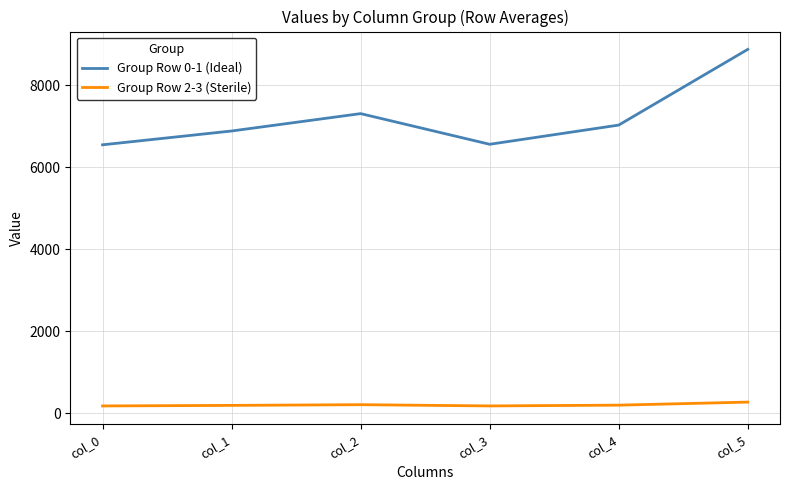

Rank the series by their maximum value, from lowest to highest.

Group Row 2-3 (Sterile), Group Row 0-1 (Ideal)